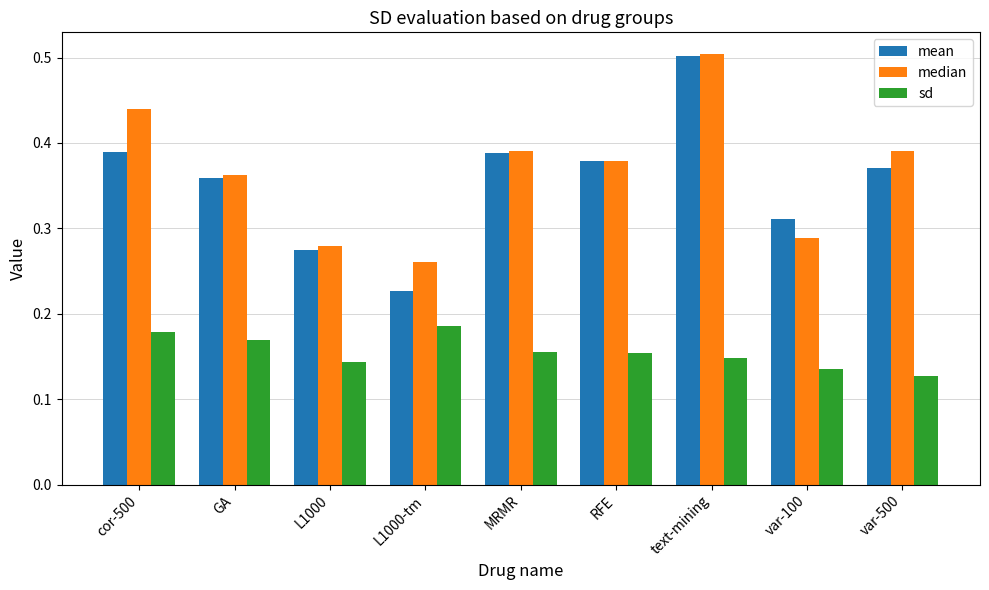

Where is sd nearest to the value 0?

var-500